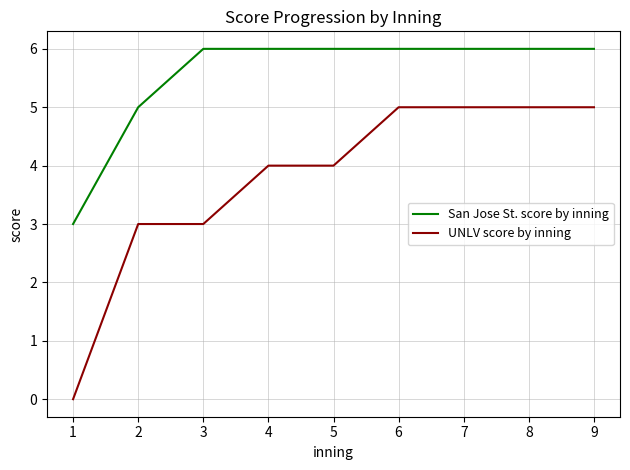

True or false: San Jose St. score by inning has a value of 11 at 5.

False